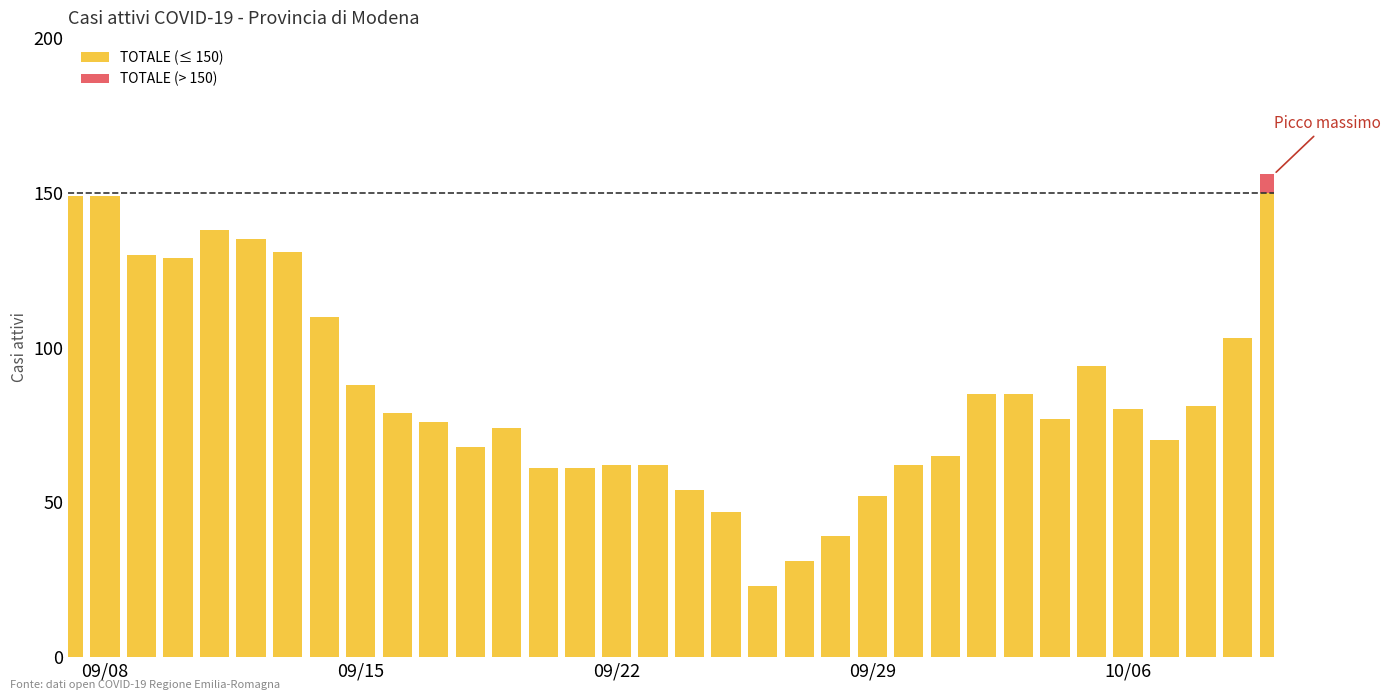

Is it true that TOTALE equals 62 at 32?

False